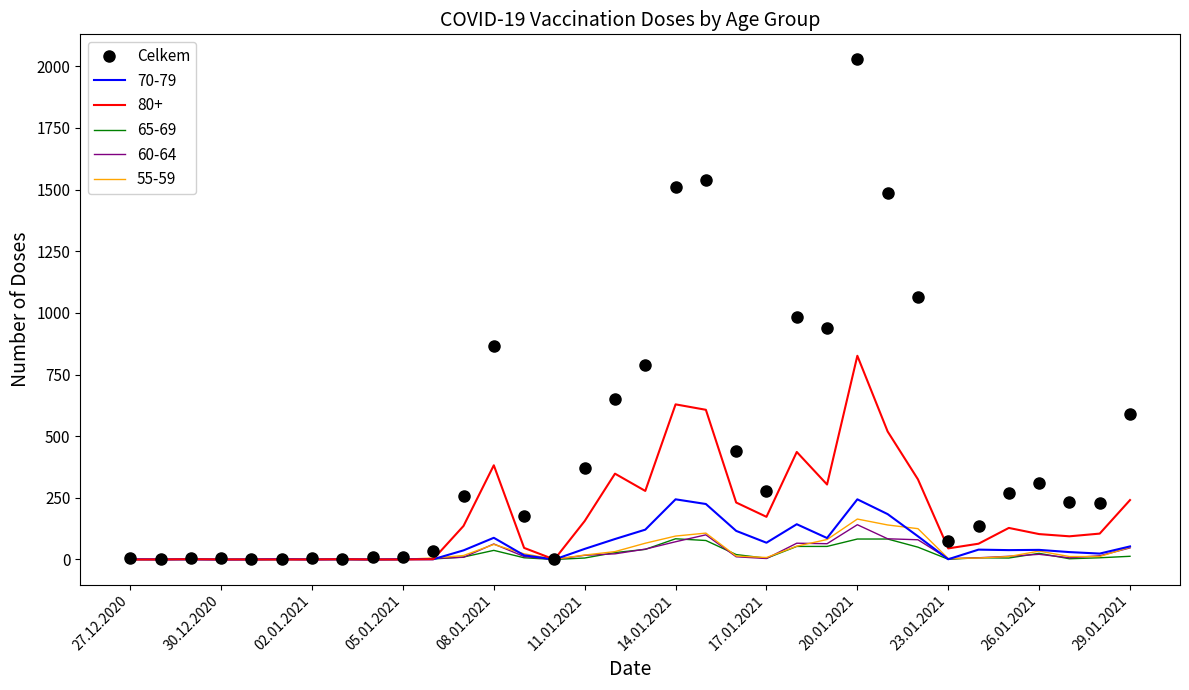

Which series has the largest total across all categories?

Celkem